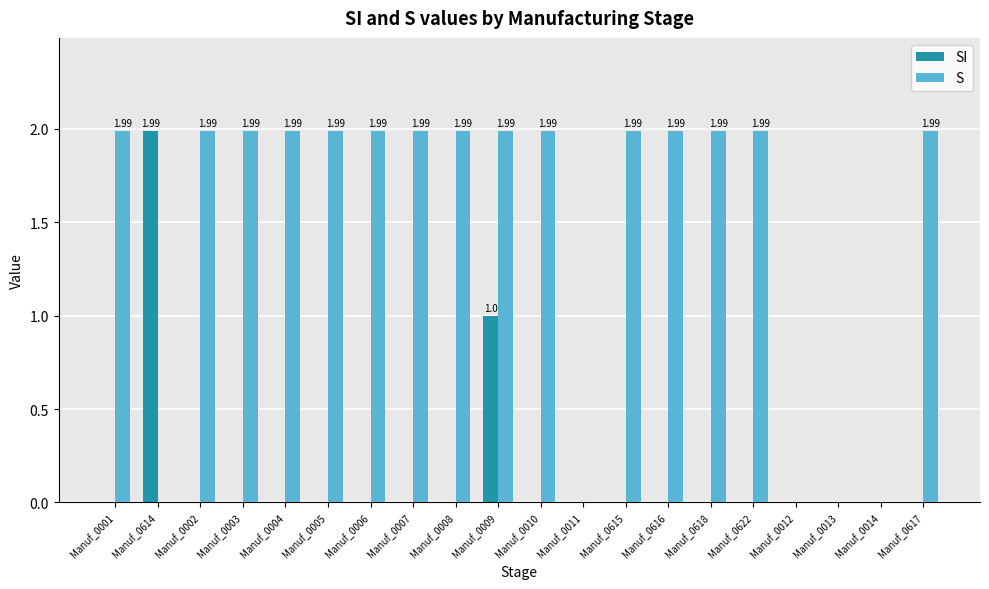

At which category is the sum across all series the highest?

Manuf_0009